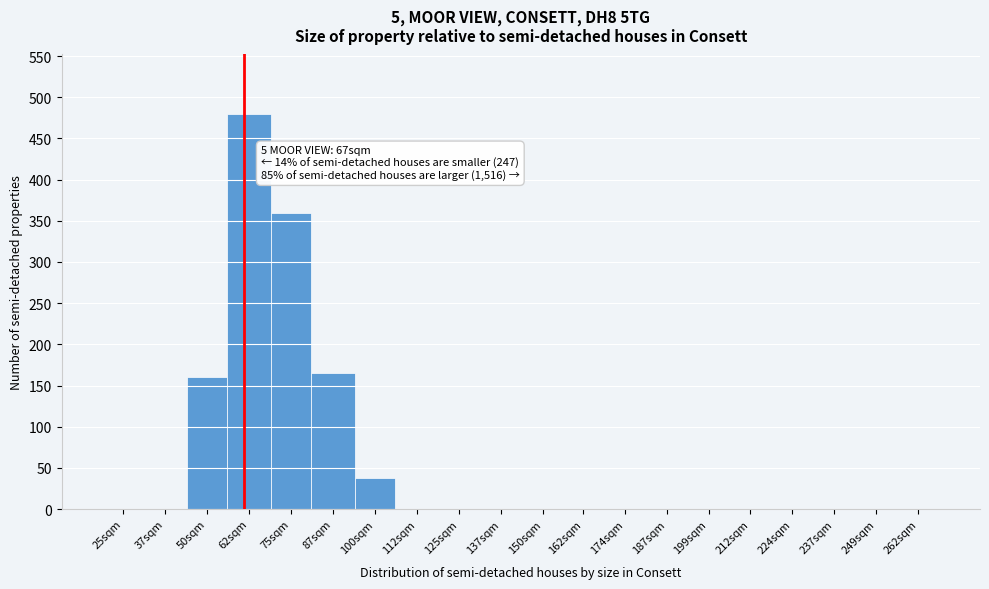

Reading right to left, what are all the values shown in this chart?

262sqm=0	249sqm=0	237sqm=0	224sqm=0	212sqm=0	199sqm=0	187sqm=0	174sqm=0	162sqm=0	150sqm=0	137sqm=0	125sqm=0	112sqm=0	100sqm=38	87sqm=165	75sqm=360	62sqm=480	50sqm=160	37sqm=0	25sqm=0